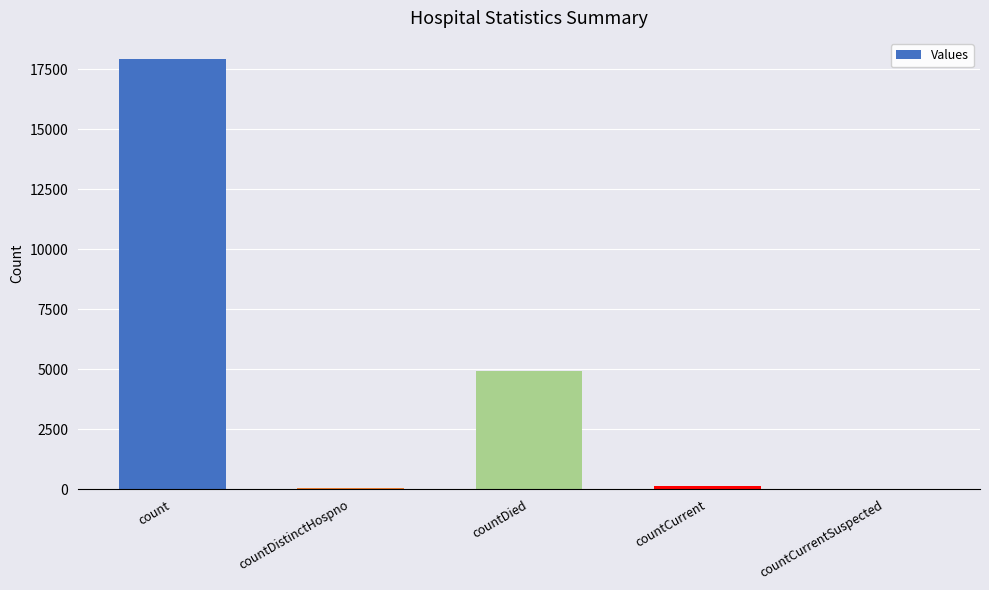

What is the average value?

4612